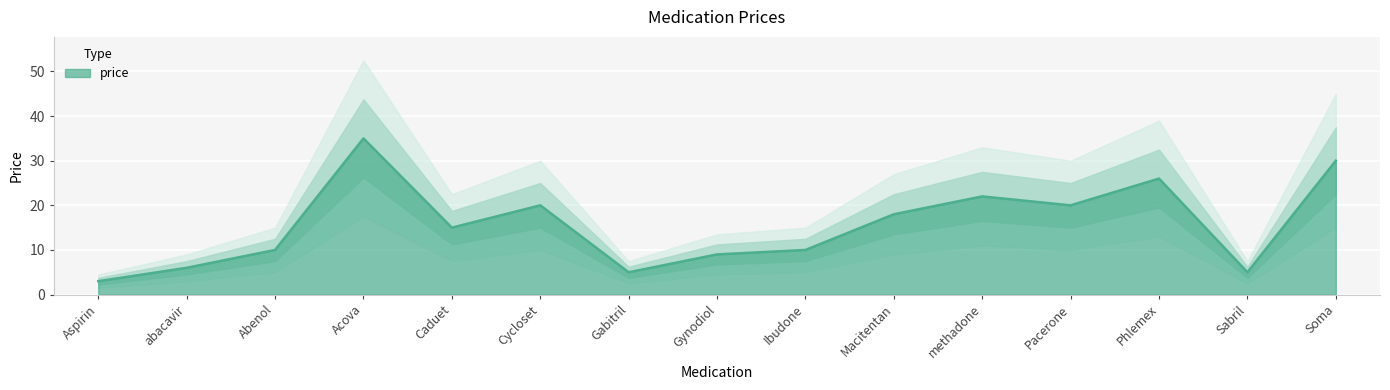

What is the smallest value displayed?

3